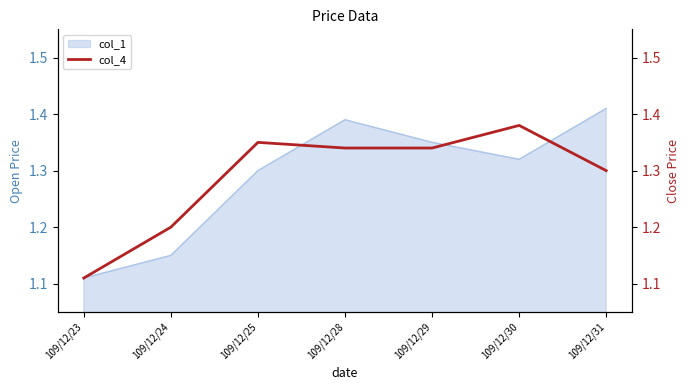

What is the sum of all values?

9.0